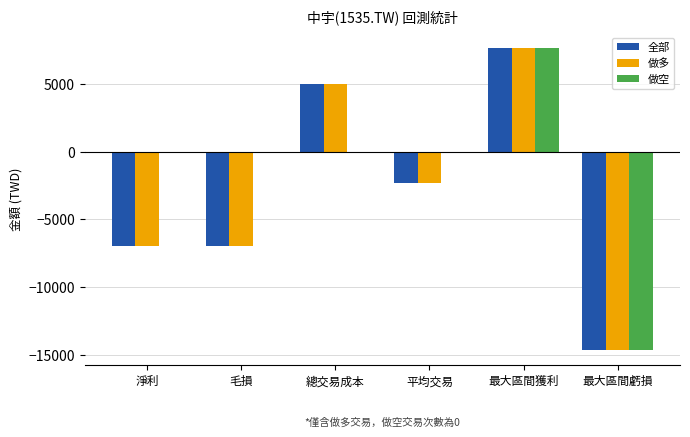

Which category has the highest value in the 做空 series?

最大區間獲利